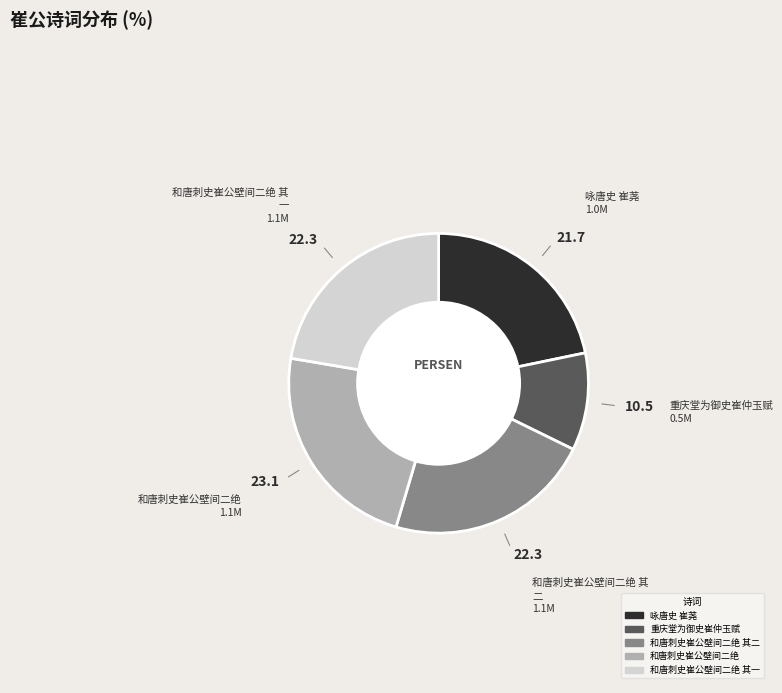

Is there any slice that represents more than half of the pie?

No